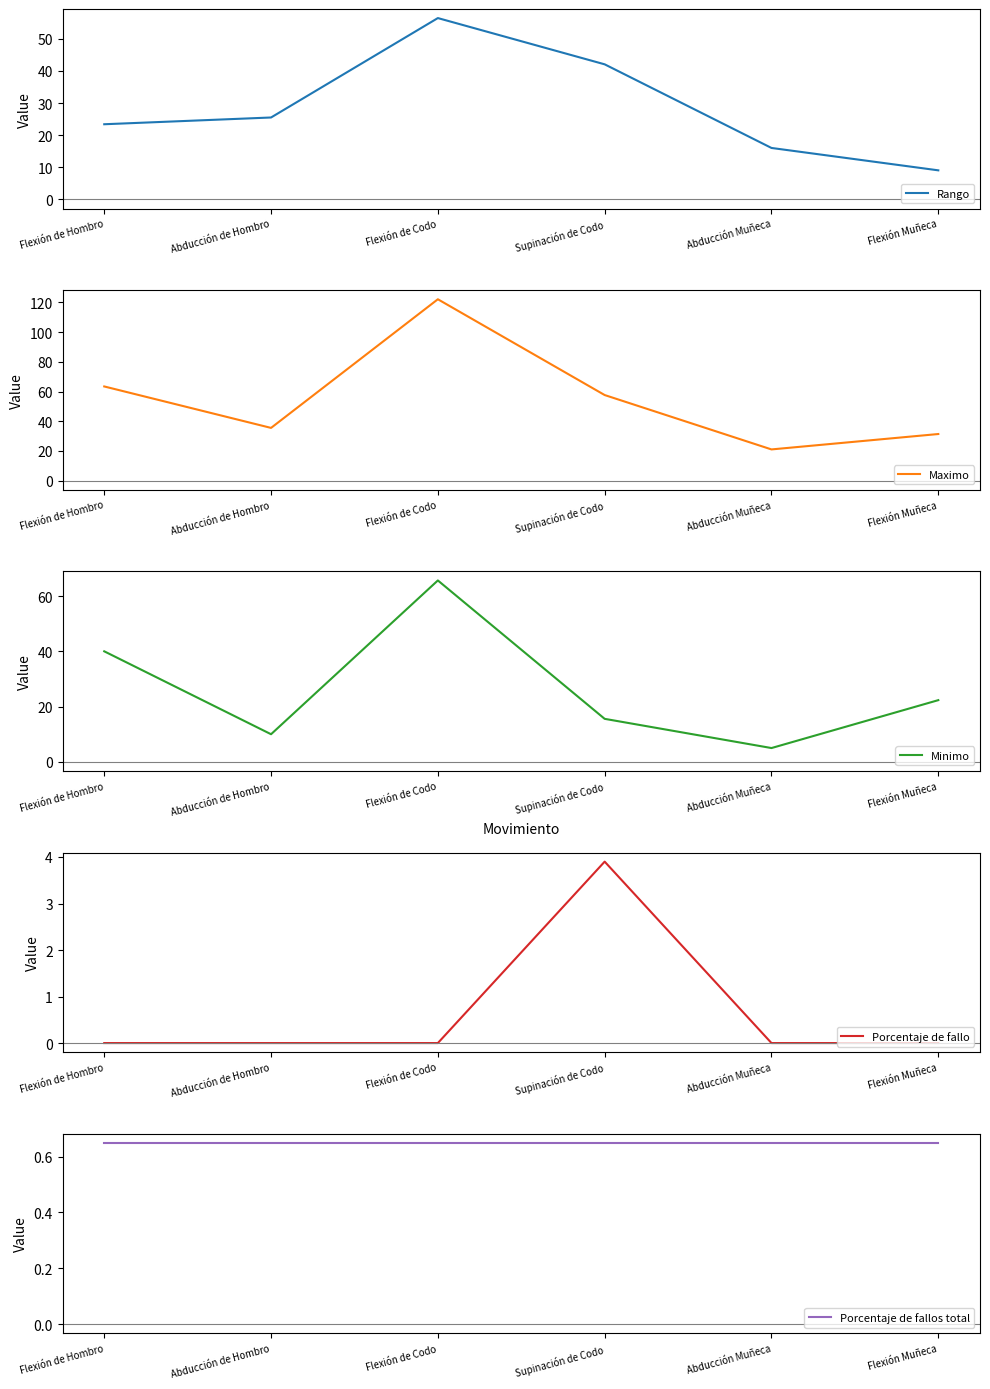

What are all the series names shown in the legend?

Rango, Maximo, Minimo, Porcentaje de fallo, Porcentaje de fallos total